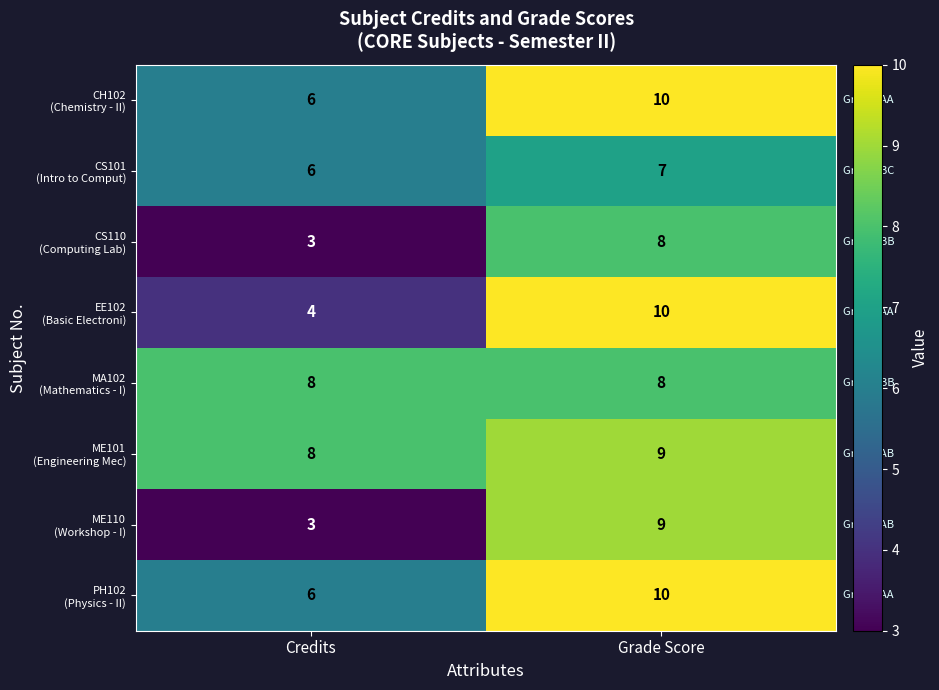

What is the smallest value displayed?

3